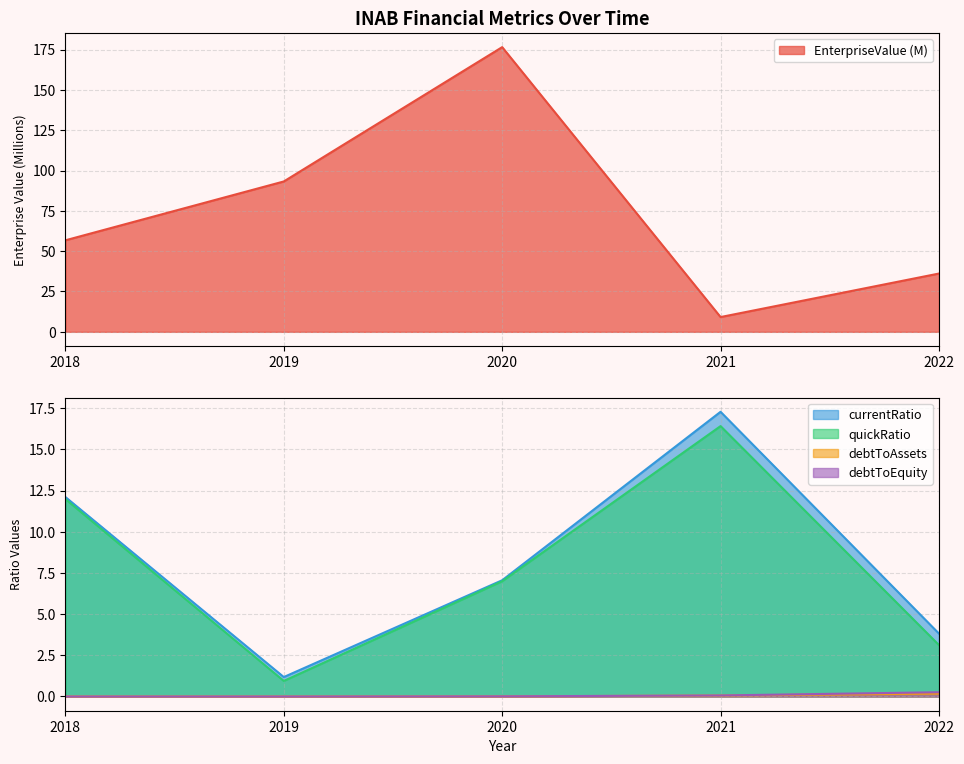

At how many categories does at least one series exceed 68?

2